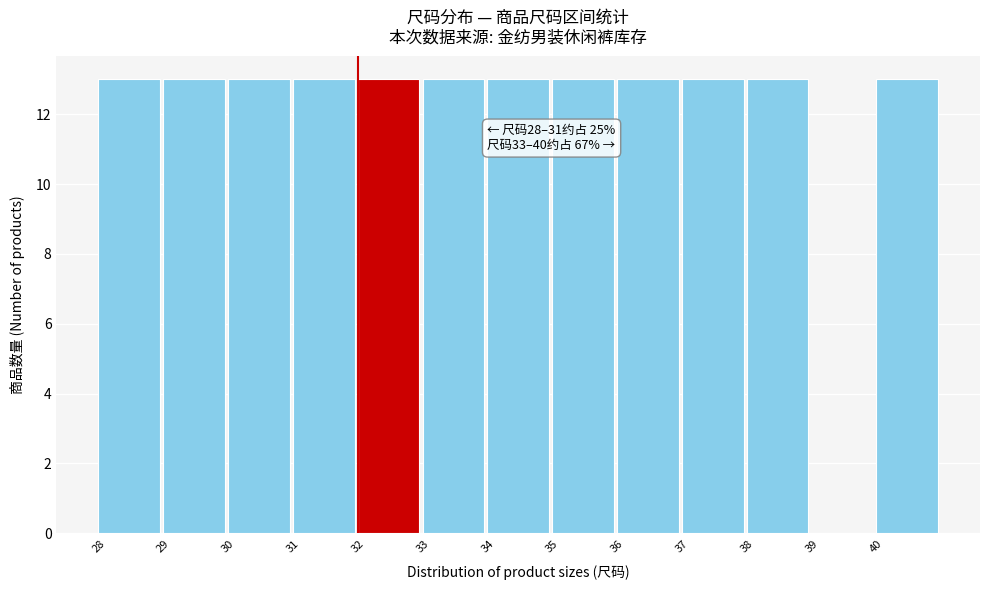

Reading left to right, what are all the values shown in this chart?

28=13	29=13	30=13	31=13	32=13	33=13	34=13	35=13	36=13	37=13	38=13	39=0	40=13